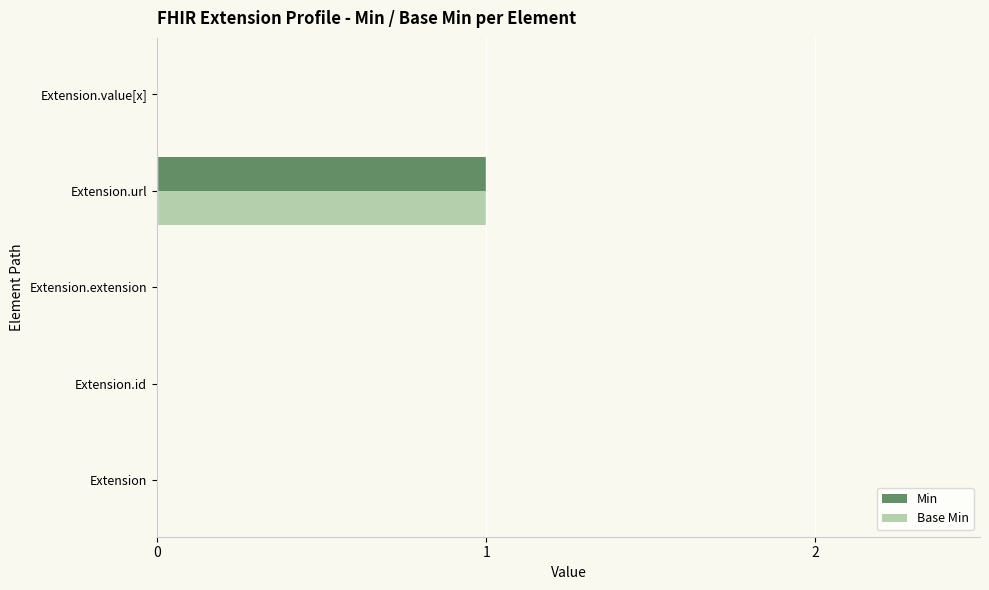

At which category is the sum across all series the highest?

Extension.url